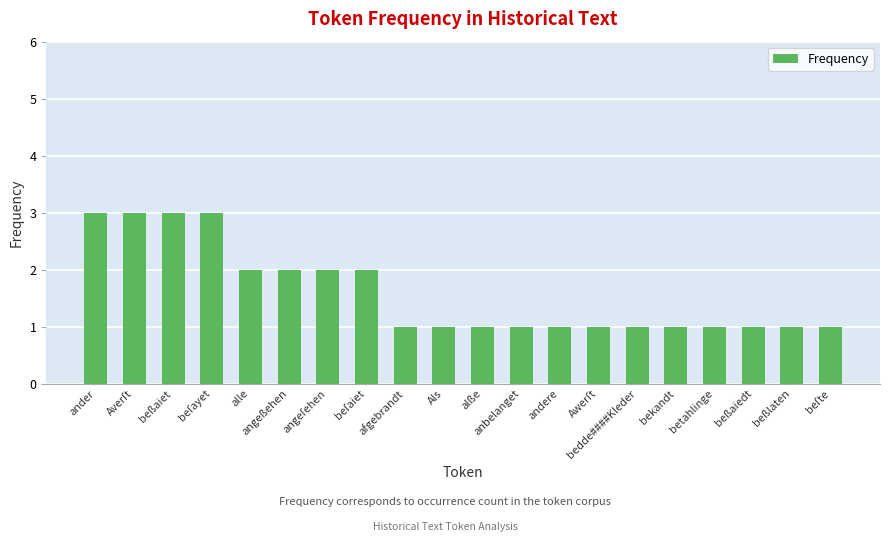

Reading right to left, list all the values displayed in this chart.

1	1	1	1	1	1	1	1	1	1	1	1	2	2	2	2	3	3	3	3